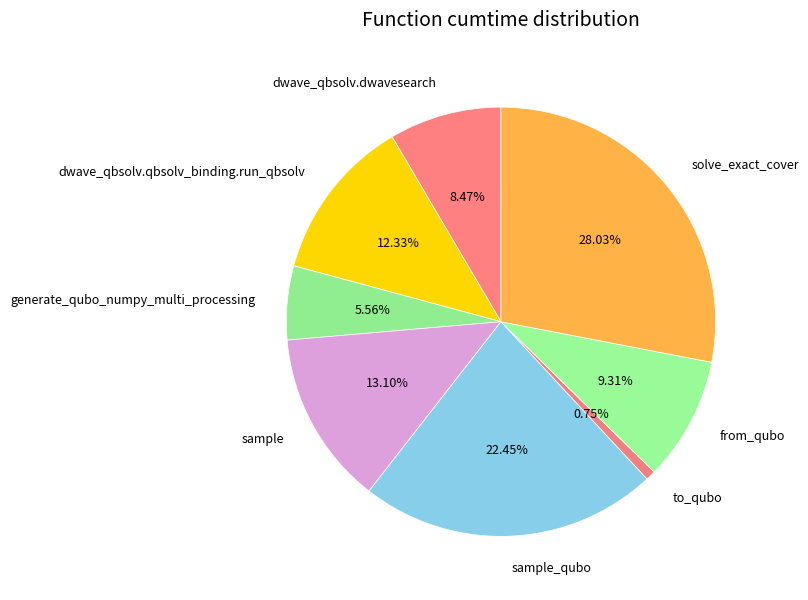

Does any single category account for the majority?

No